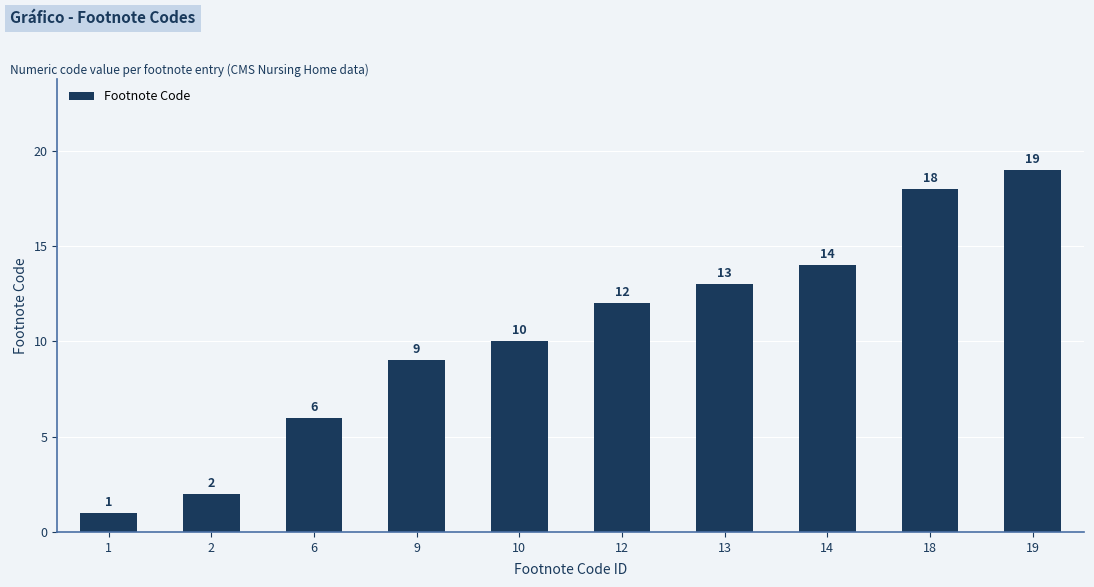

How many bars are there in total?

10